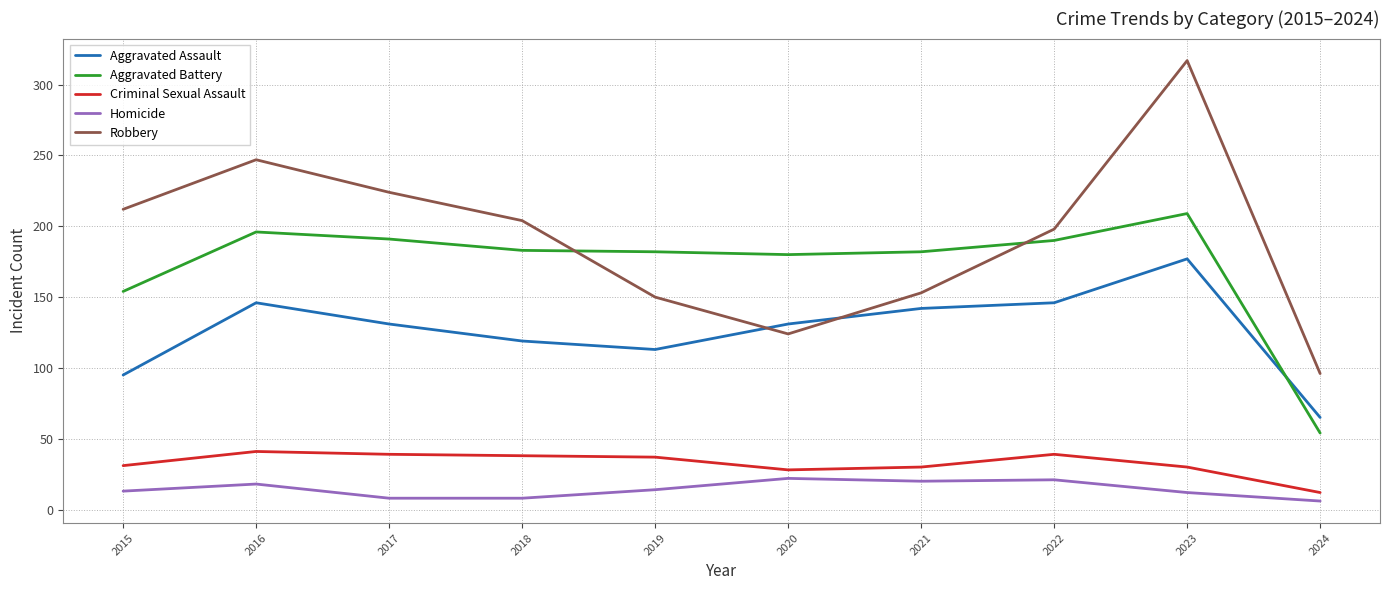

How many interior local valleys does the Aggravated Assault series have?

1